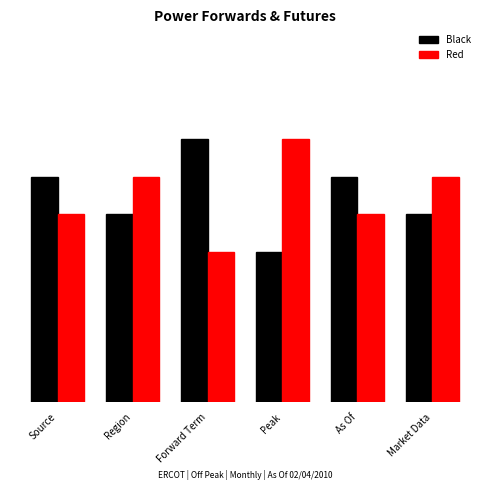

The Red series shows 6 at Market Data. True or false?

True